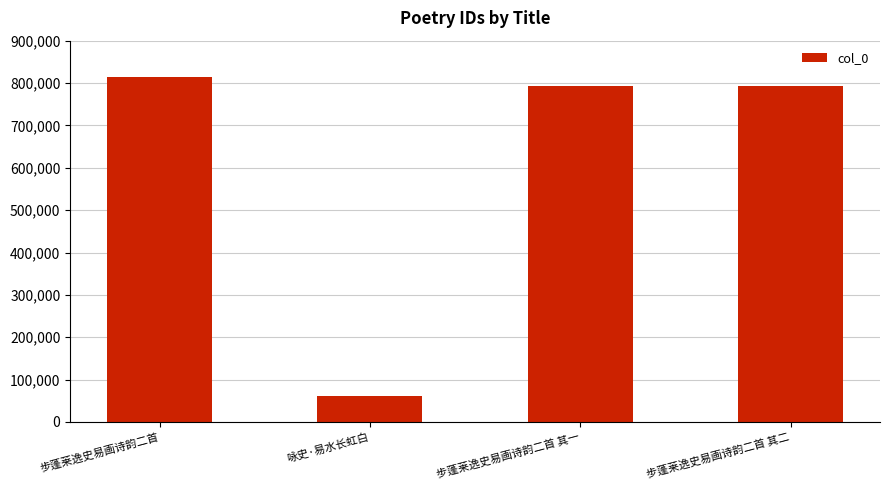

What is the maximum value shown in the chart?

813989